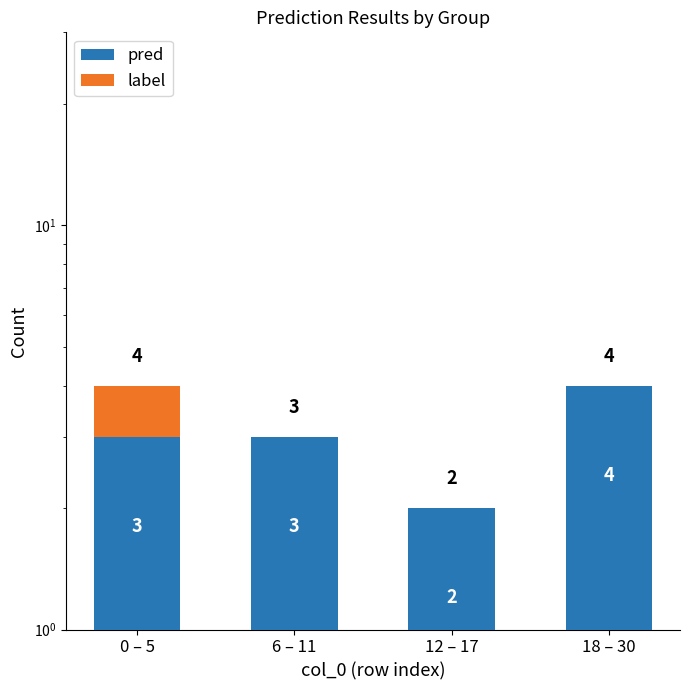

How many data points in pred are above 3?

1